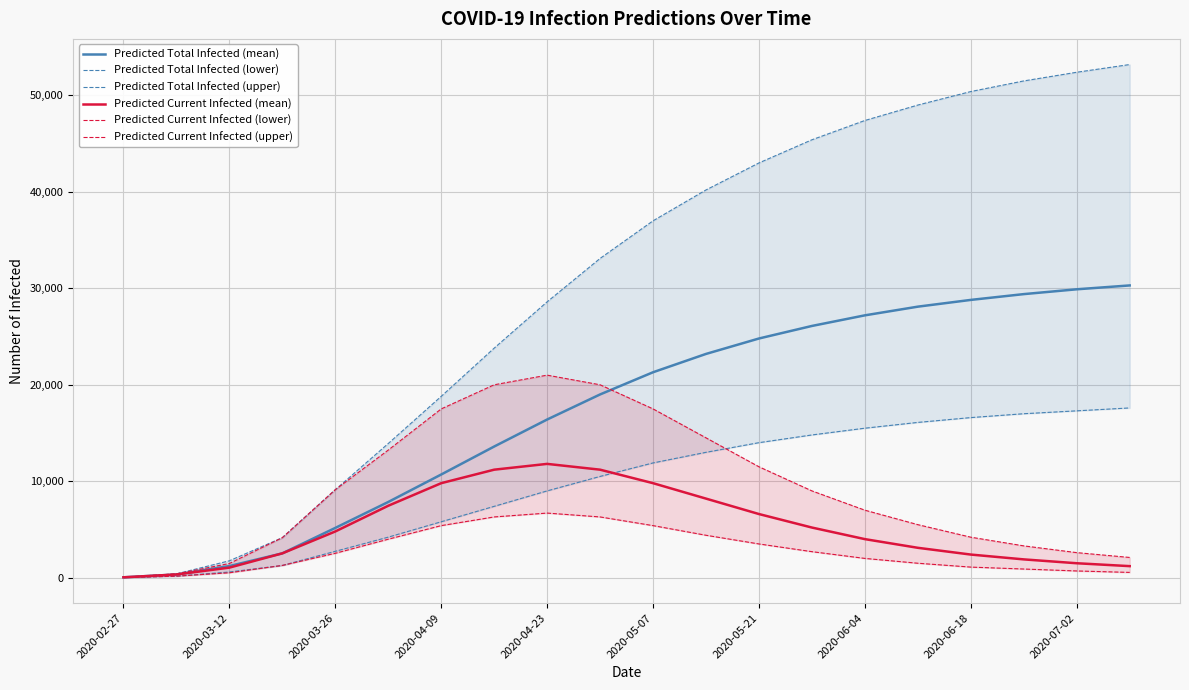

What is the maximum value for Predicted Total Infected (mean)?

30300